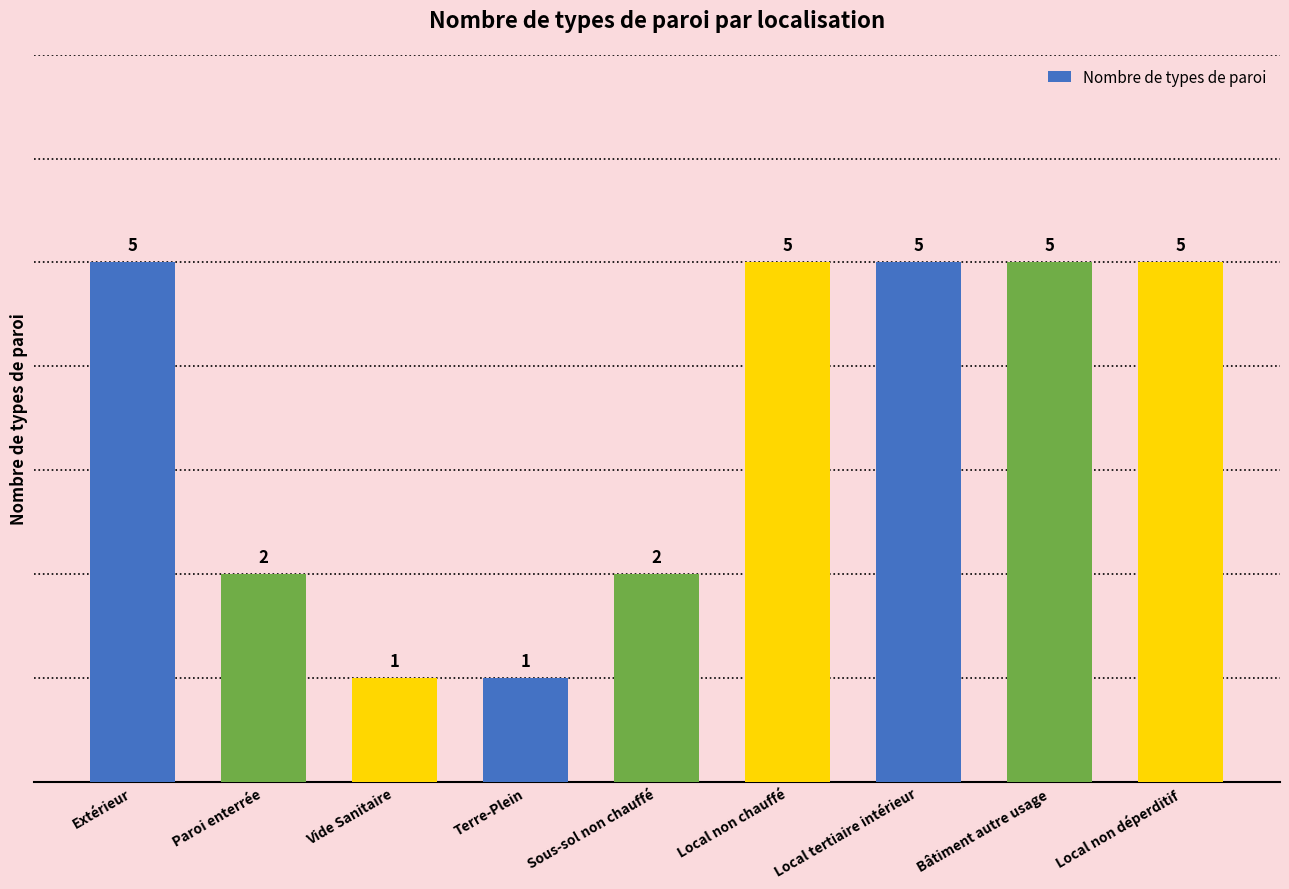

Reading right to left, extract all data points from this chart.

Local non déperditif=5	Bâtiment autre usage=5	Local tertiaire intérieur=5	Local non chauffé=5	Sous-sol non chauffé=2	Terre-Plein=1	Vide Sanitaire=1	Paroi enterrée=2	Extérieur=5